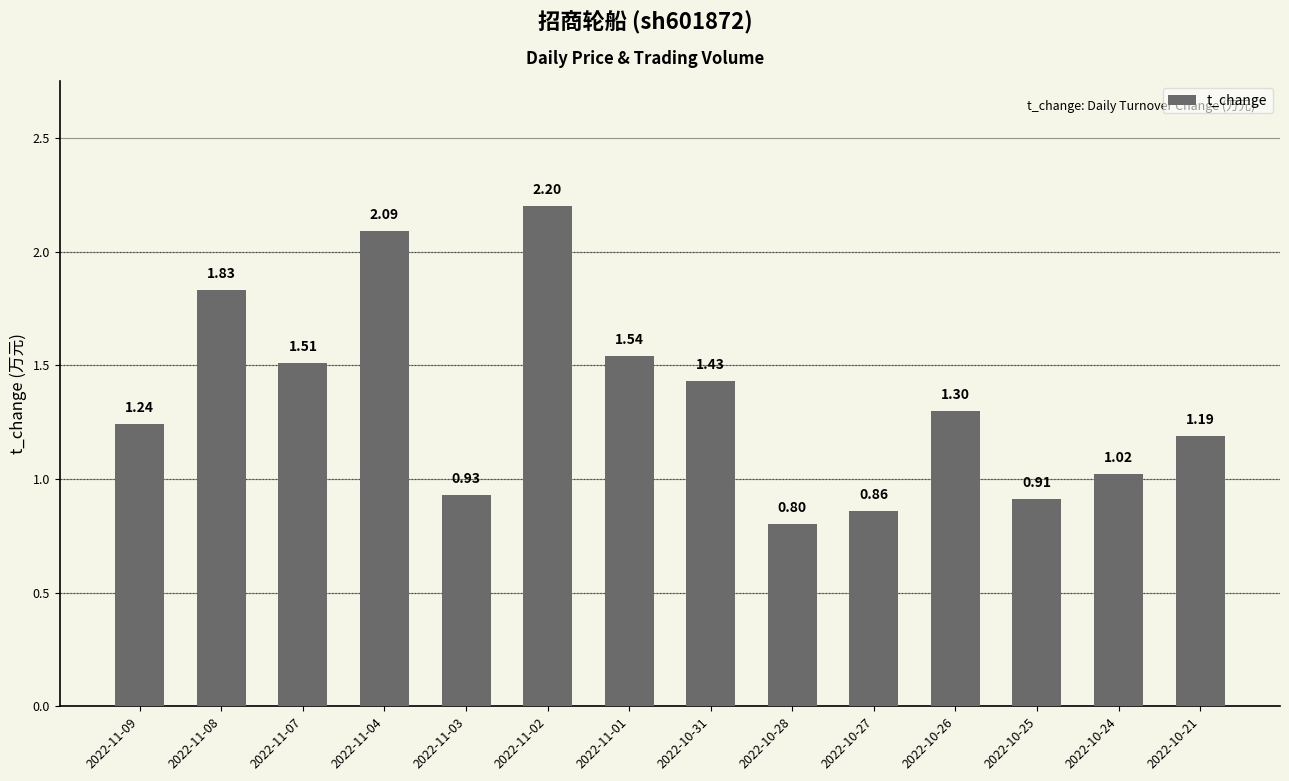

What is the sum of all values?

18.9